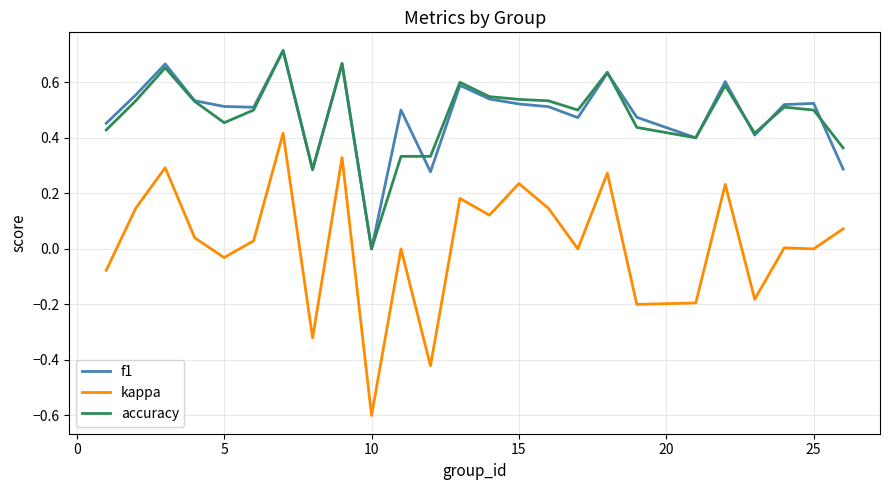

What is the minimum value shown in the chart?

-0.6